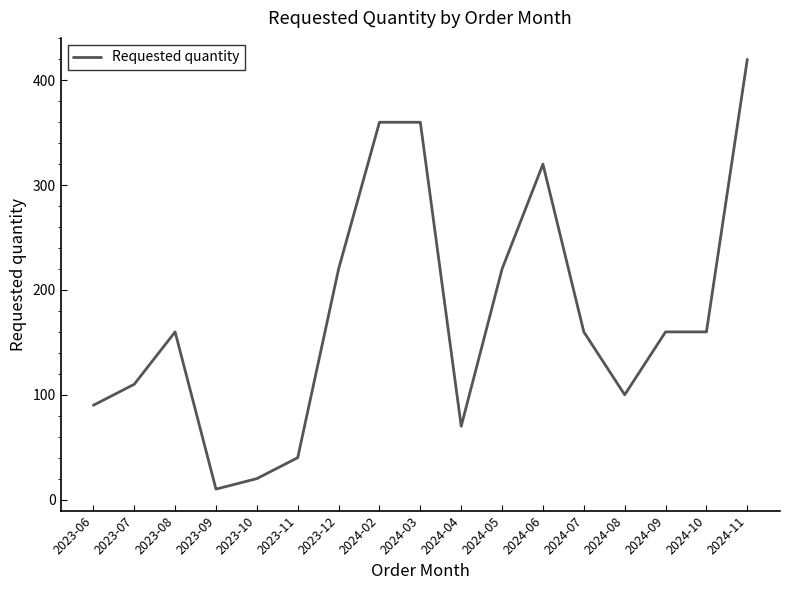

What is the change in value from 2024-05 to 2024-08?

-120